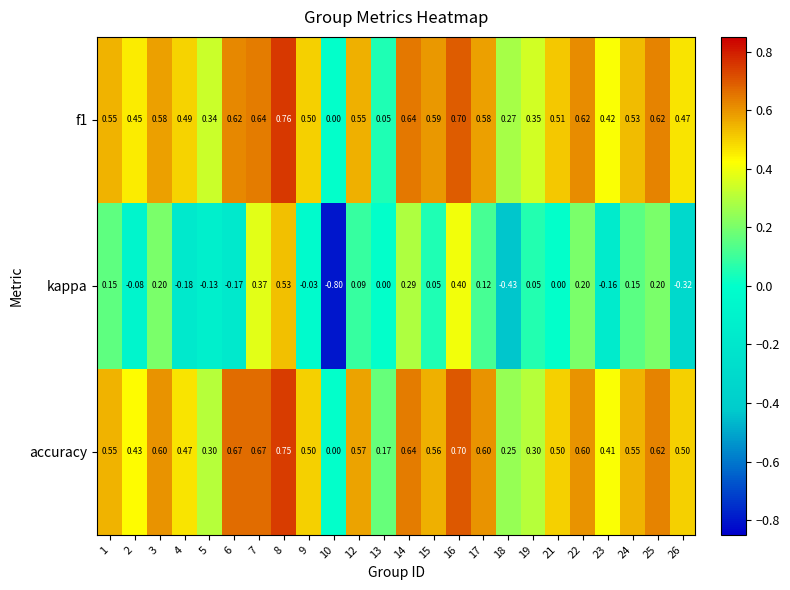

Which series has the largest range (max minus min)?

kappa